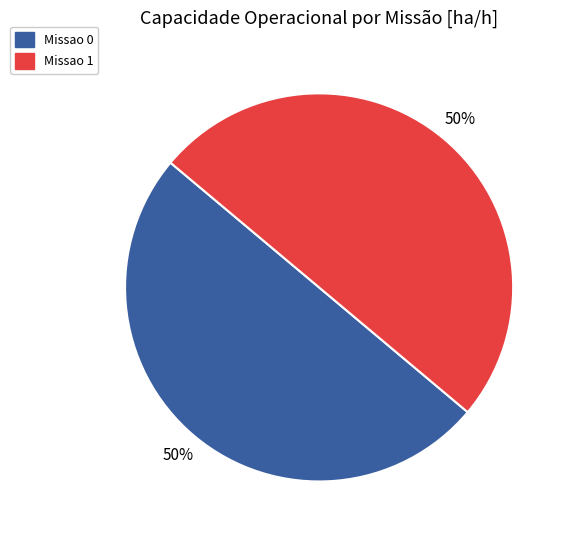

What is the ratio of the value at Missao 0 to the value at Missao 1?

1.0